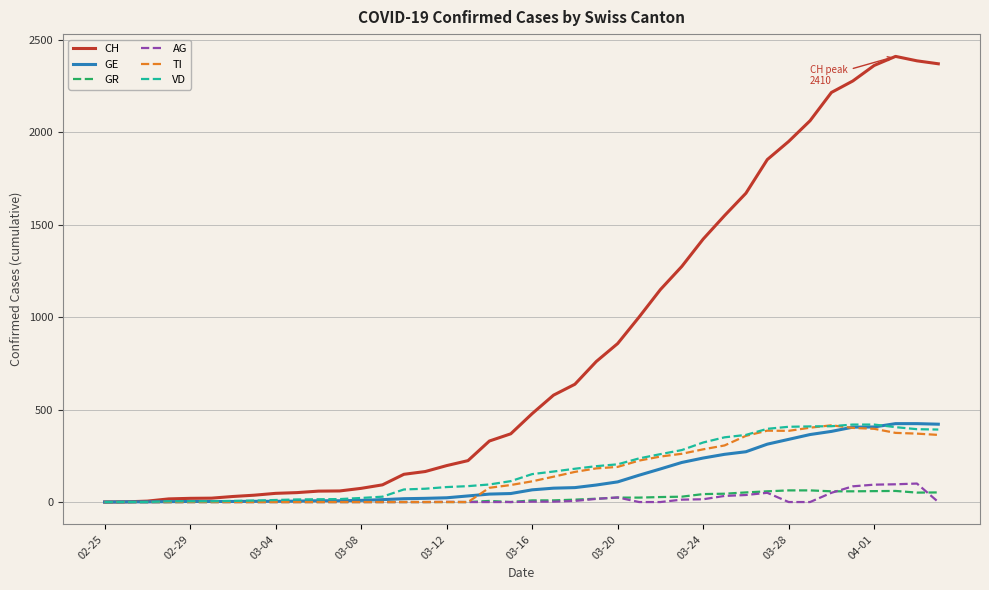

Which series has the largest total across all categories?

CH